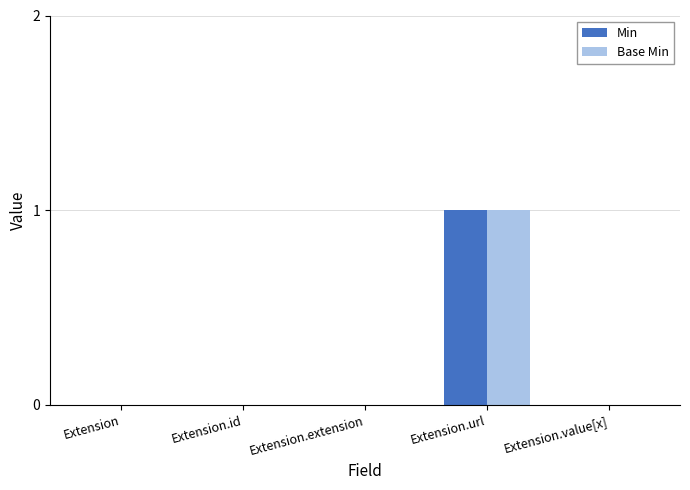

What are all the series names shown in the legend?

Min, Base Min